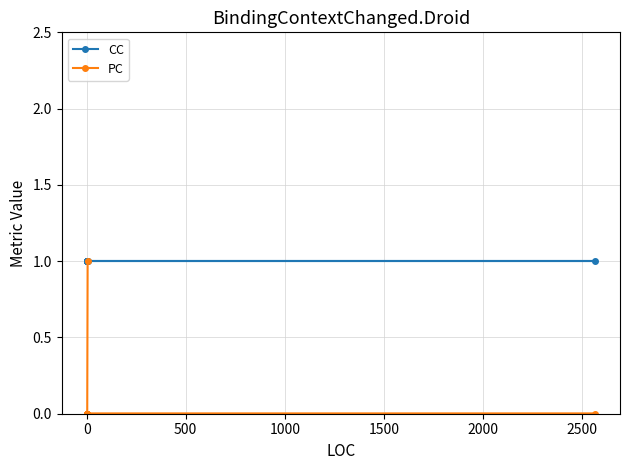

True or false: CC and PC cross at least once.

False